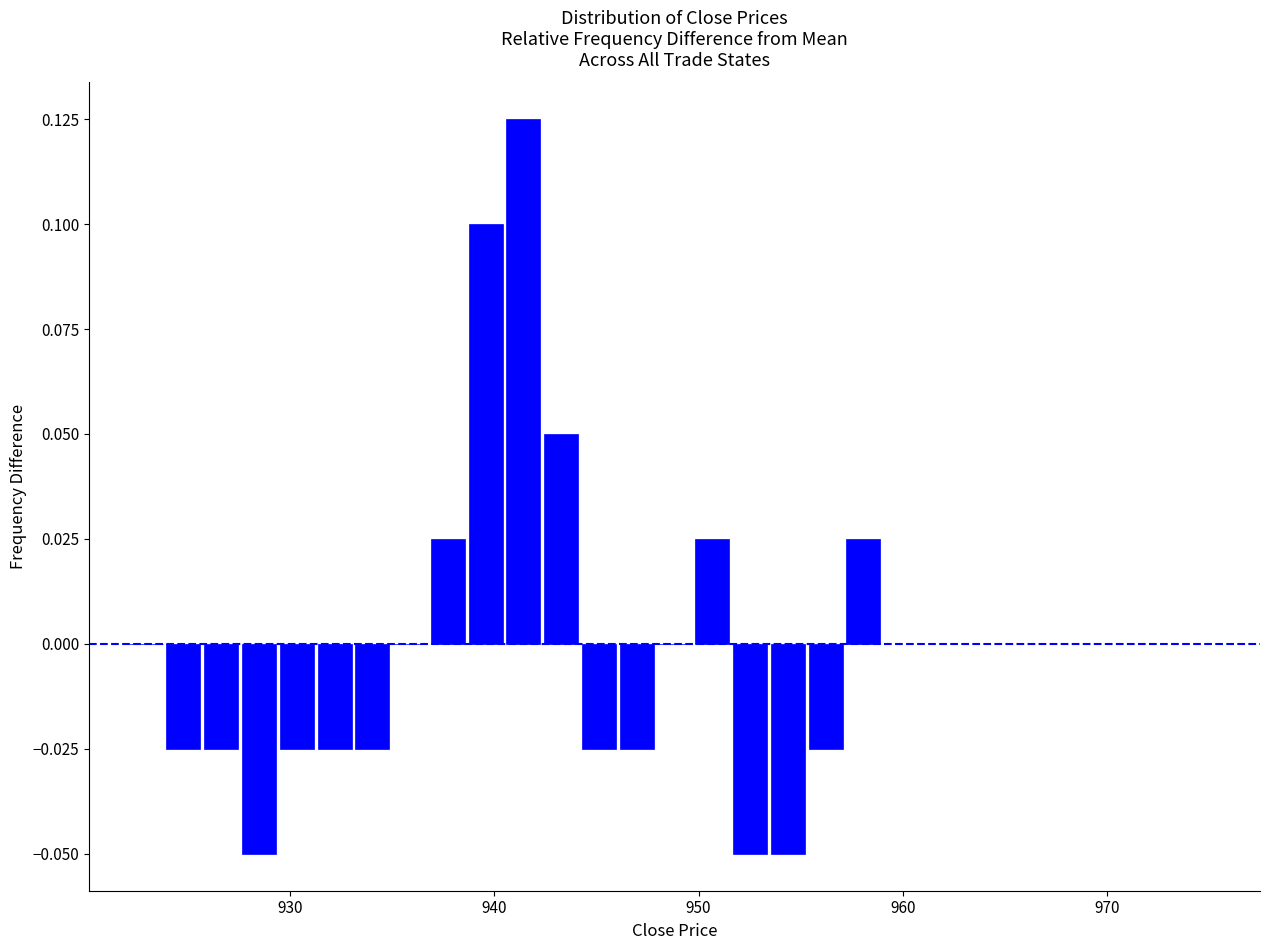

Around what value on the x-axis is the tallest bar? Give the approximate position of its centre, as read against the axis.

941